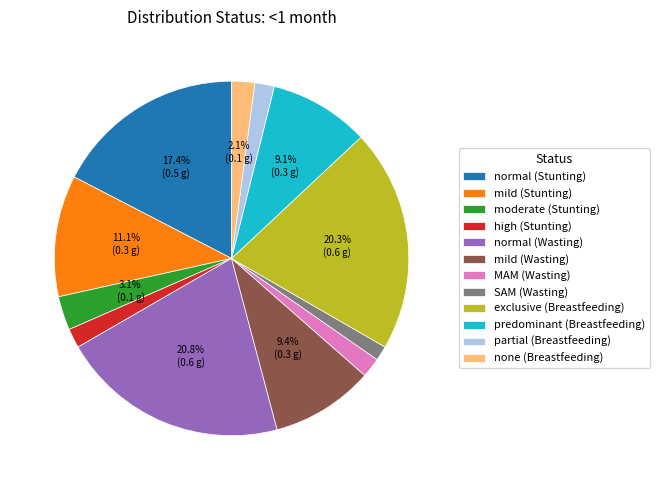

Is it true that mild (Stunting) is 11% of the pie?

True